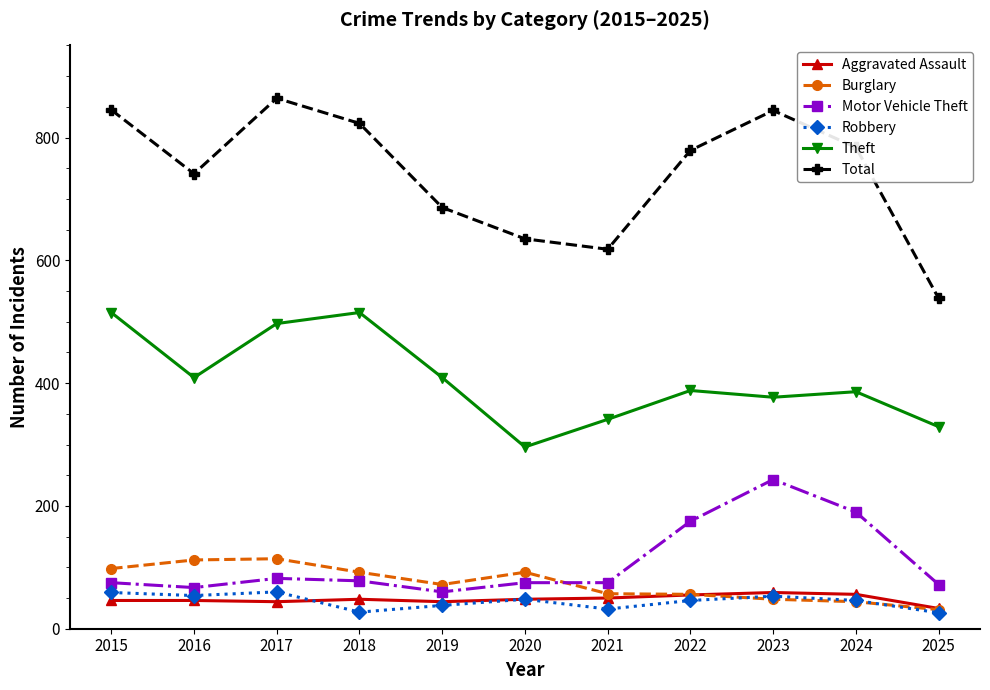

What is the total value across all series at 2021?

1173